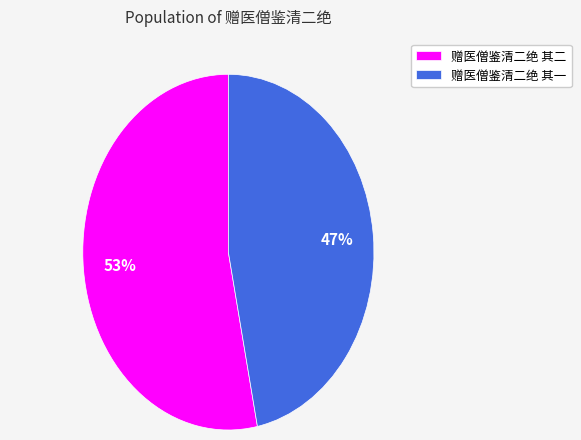

Is the sum of 赠医僧鉴清二绝 其一 and 赠医僧鉴清二绝 其二 greater than half?

Yes